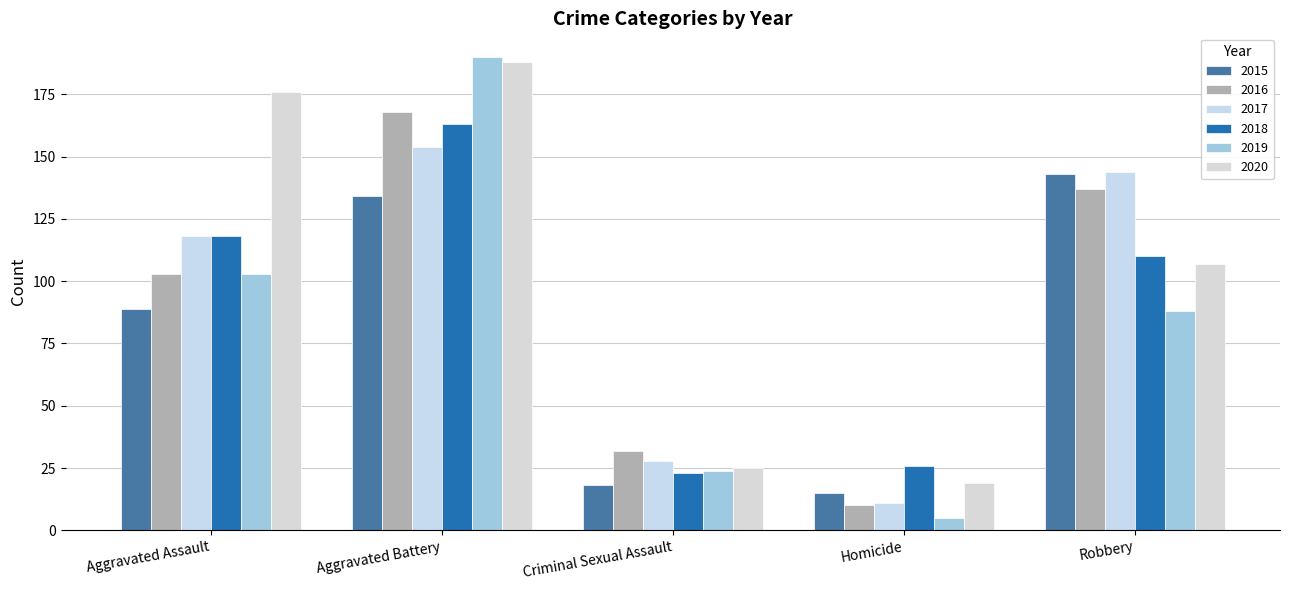

How many bars are there in total?

30